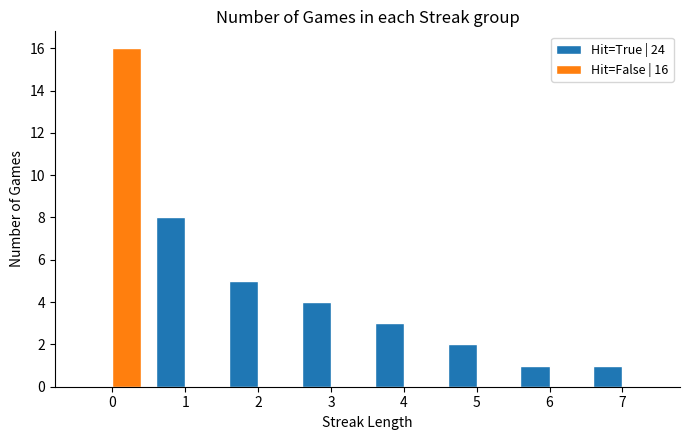

Count the number of categories in the chart.

8